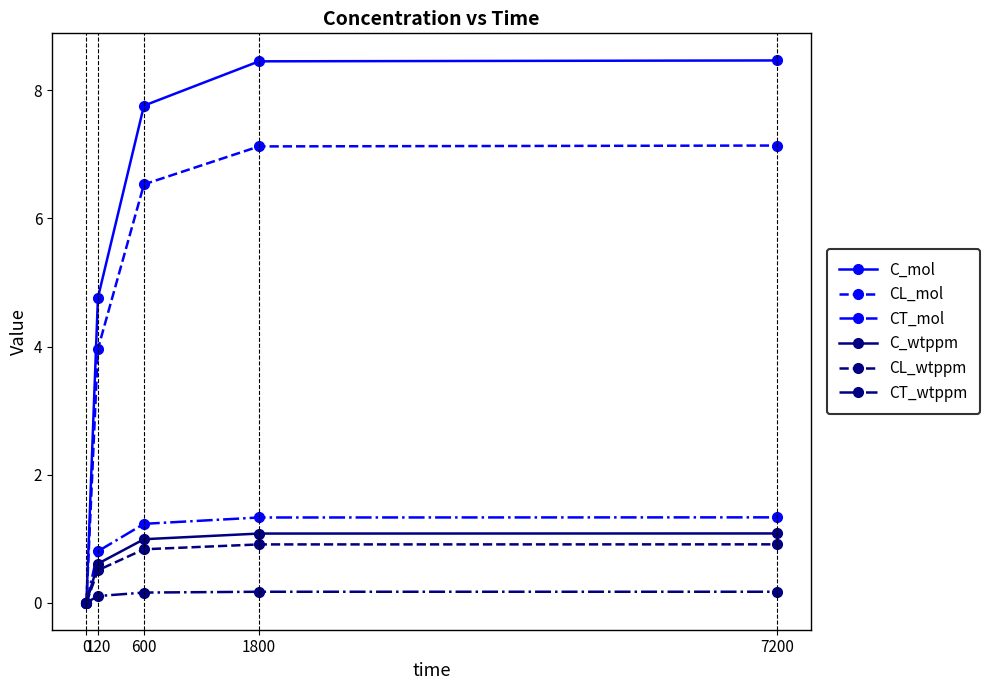

Which series has the largest total across all categories?

C_mol